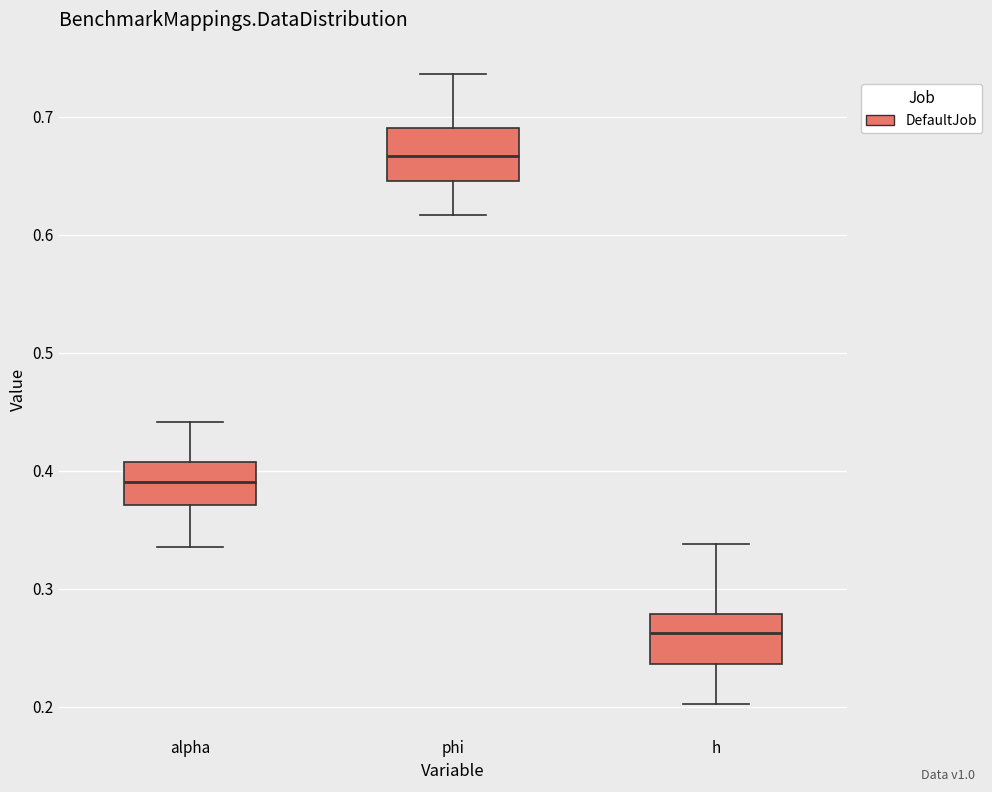

Which box's median line is the lowest?

h